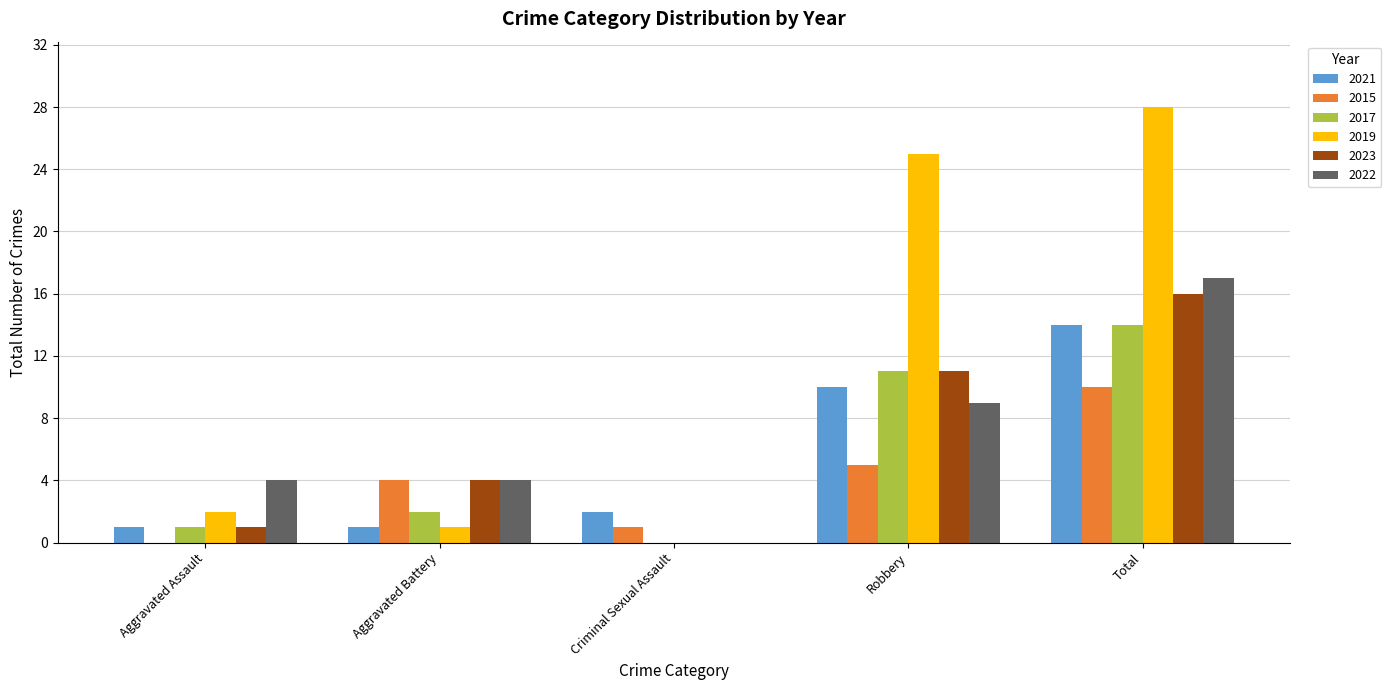

At which category is the sum across all series the highest?

Total